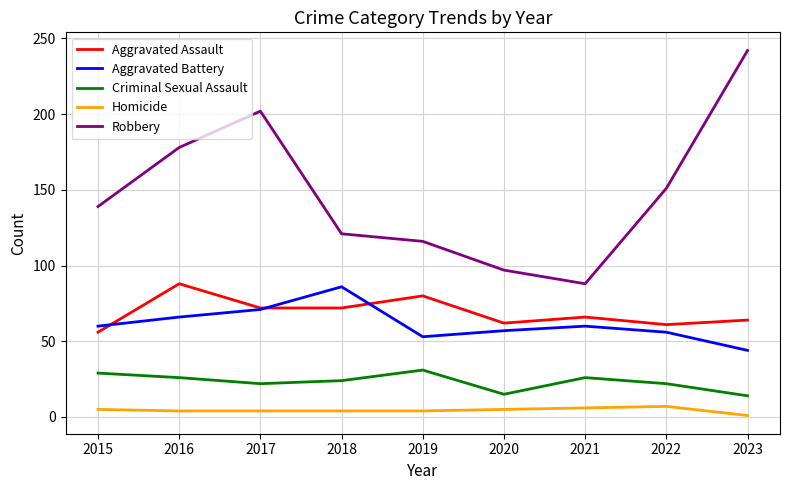

Is it true that Aggravated Assault equals 66 at 2021?

True